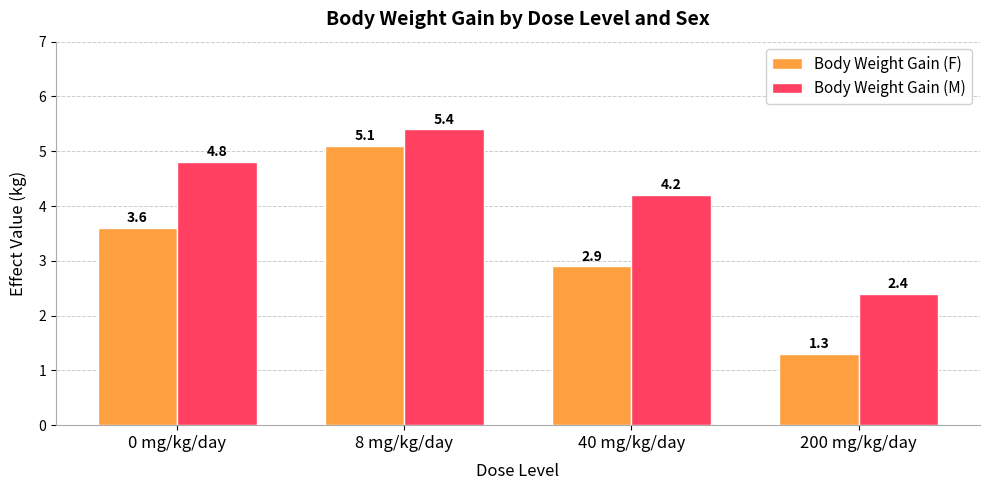

How many distinct data groups are displayed?

2